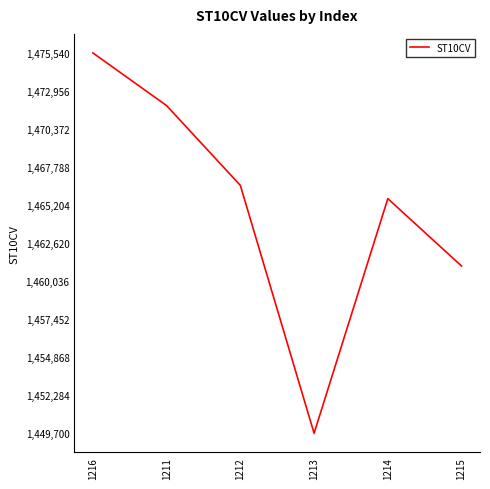

Reading right to left, list all the values displayed in this chart.

1215=1461060	1214=1465640	1213=1449700	1212=1466540	1211=1471960	1216=1475540